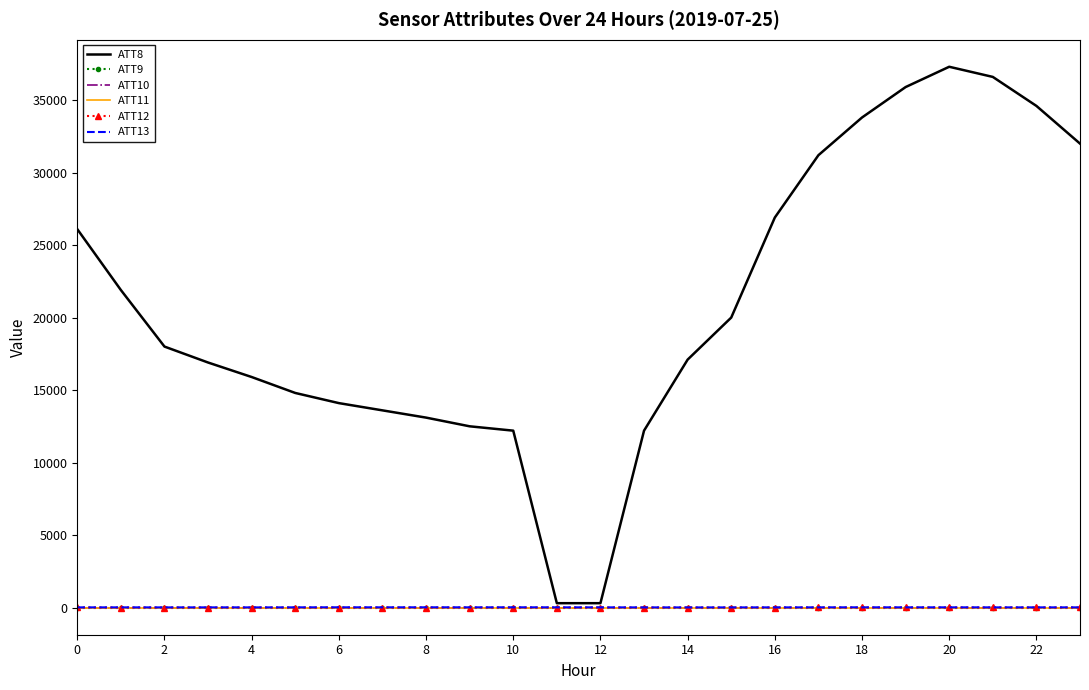

What is the label of the 12th point from the left?

22